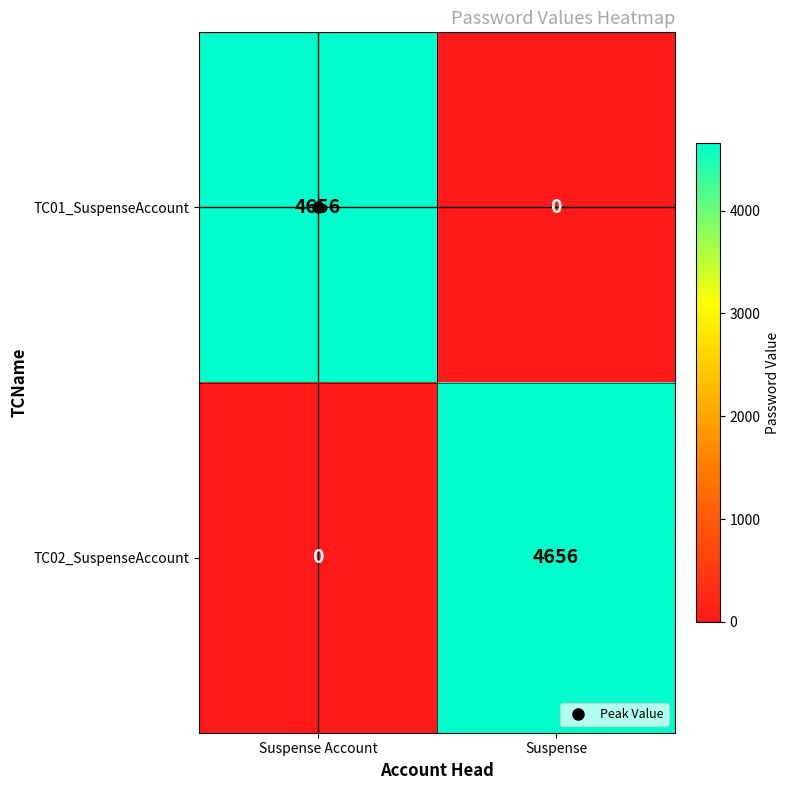

What is the sum of all TC02_SuspenseAccount values?

4656